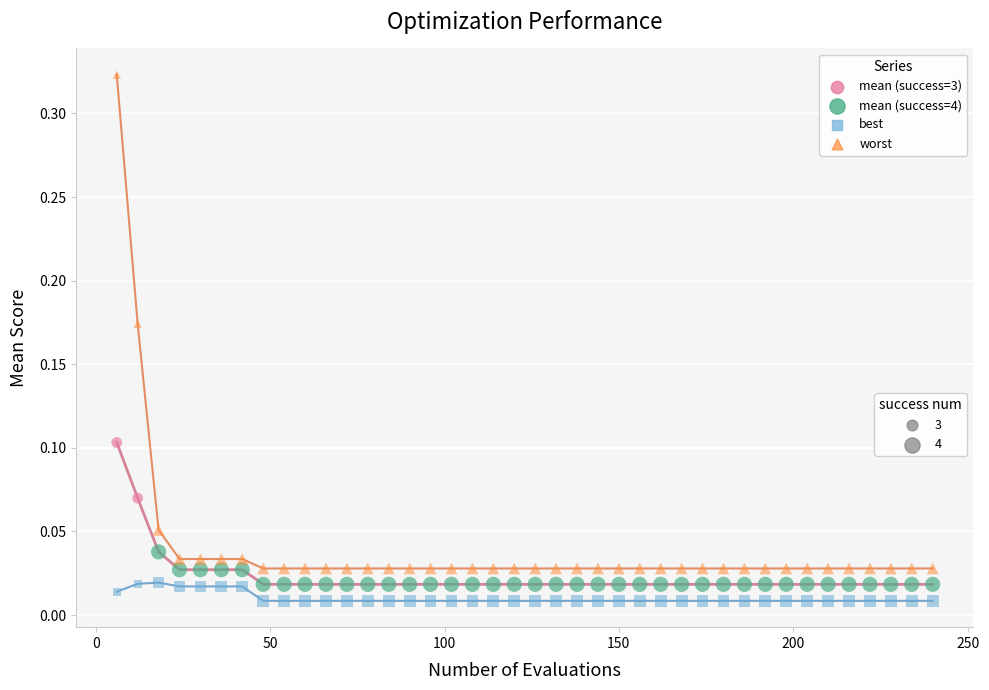

Across all data points, what is the range of X values (max minus min)?

234.0